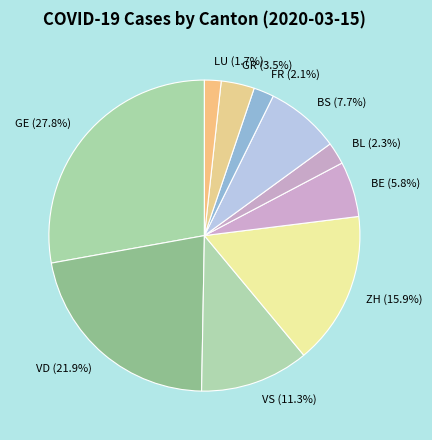

Between ZH and VS, which is larger?

ZH